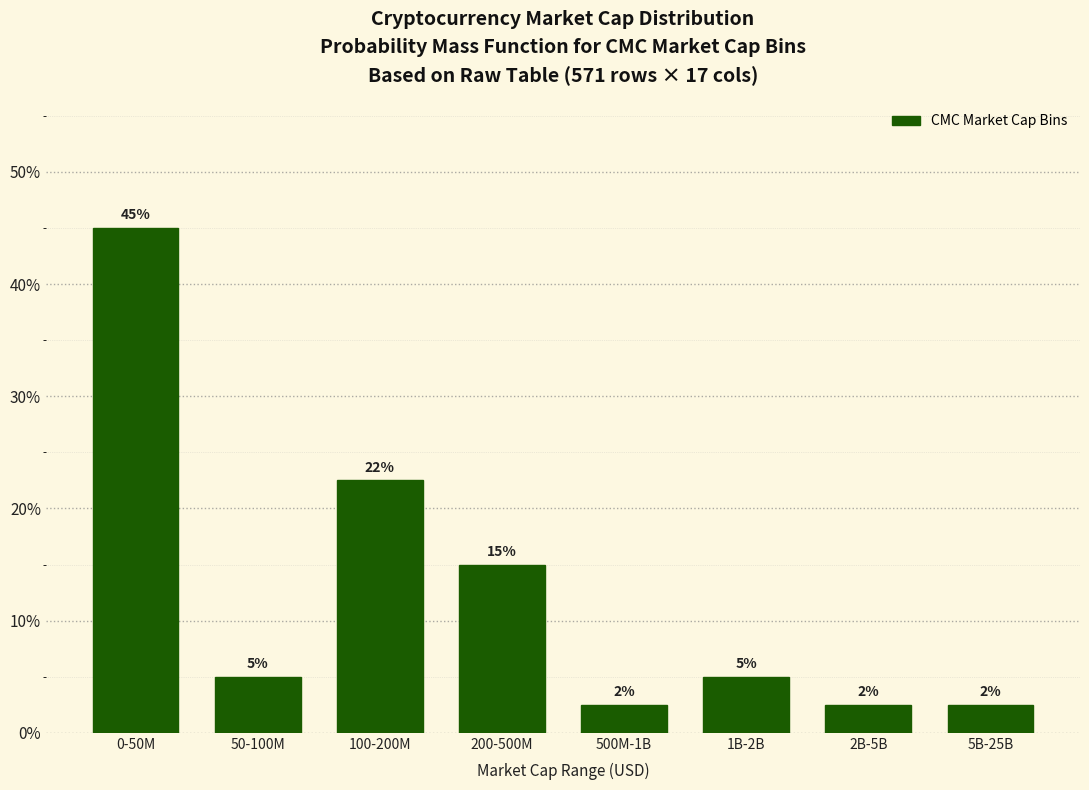

What is the approximate value at 2B-5B?

2.5